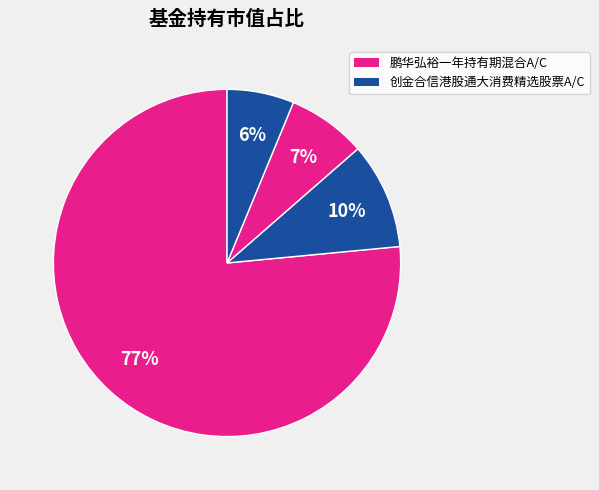

Which category has the biggest portion of the pie?

鹏华弘裕一年持有期混合A